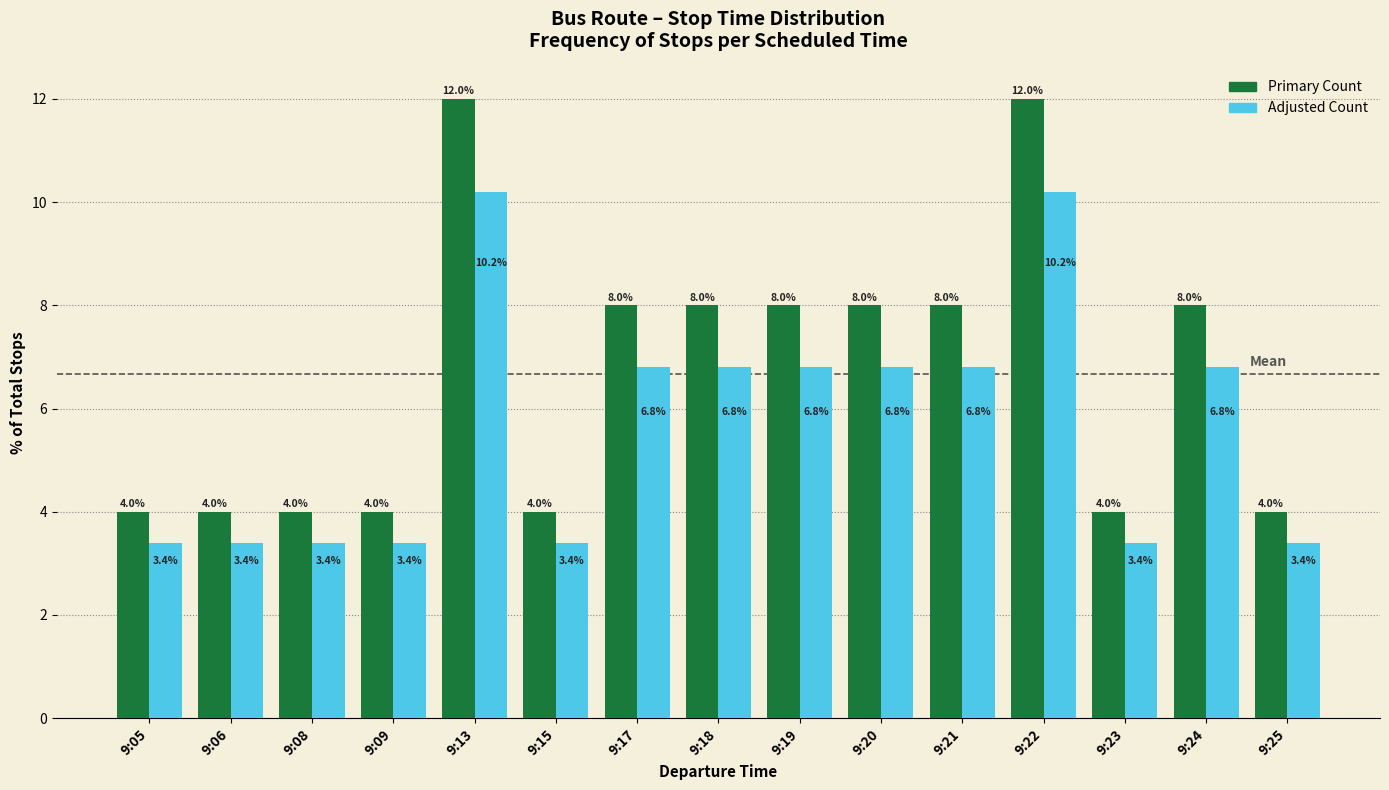

Does the chart contain stacked bars?

No